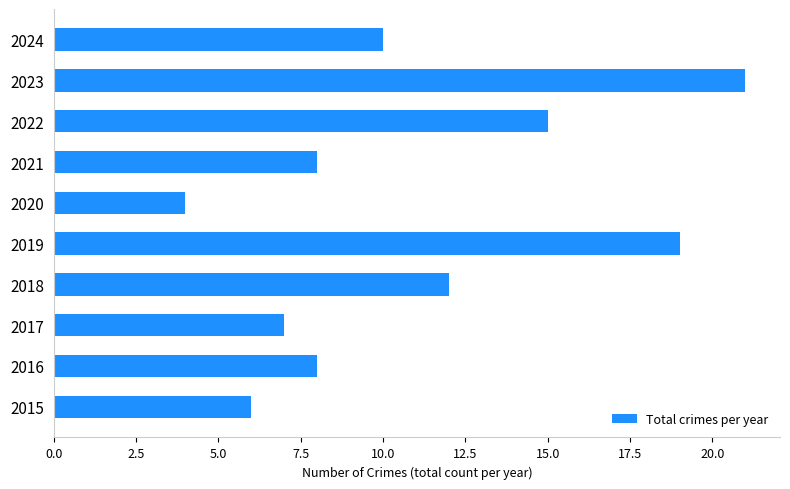

What is the difference between the values at 2023 and 2018?

9